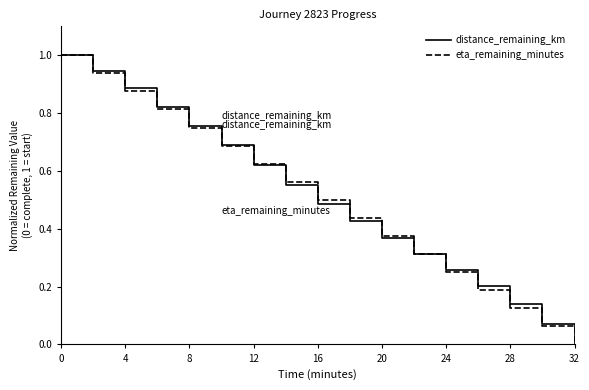

What is the highest value of the eta_remaining_minutes series?

1.0